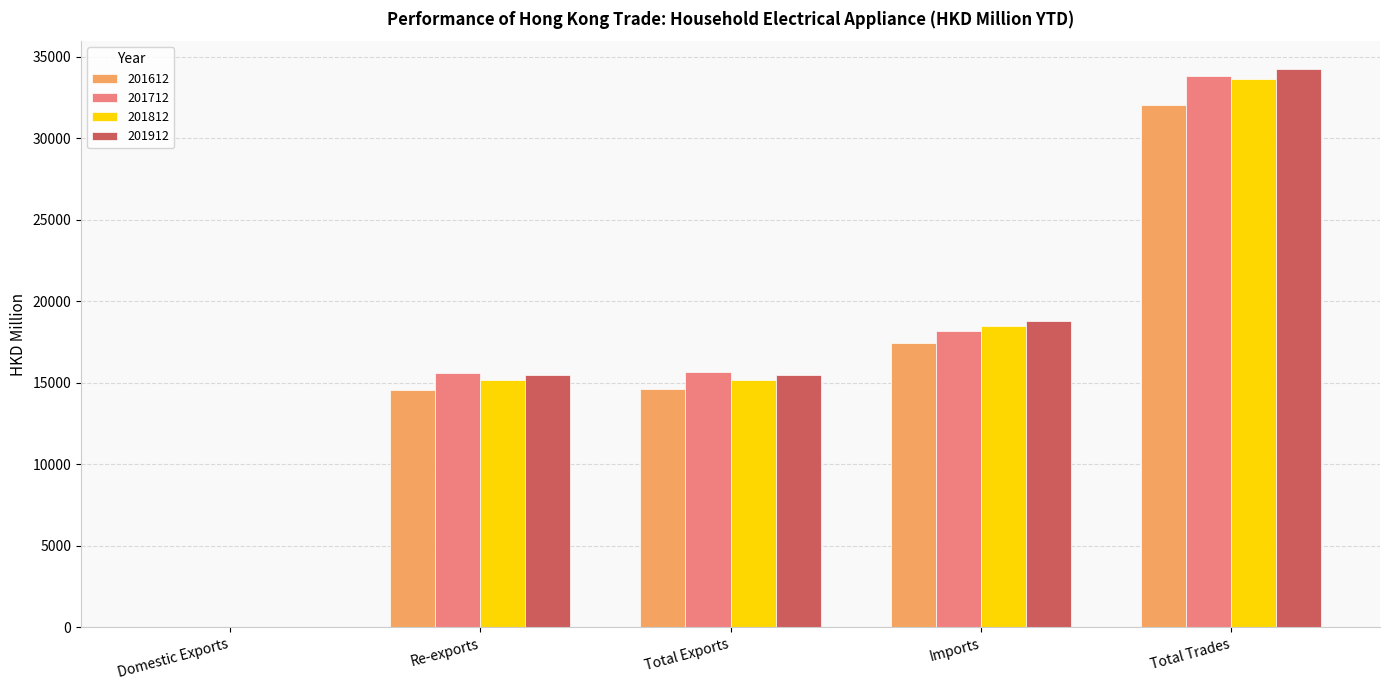

Count the number of categories in the chart.

5